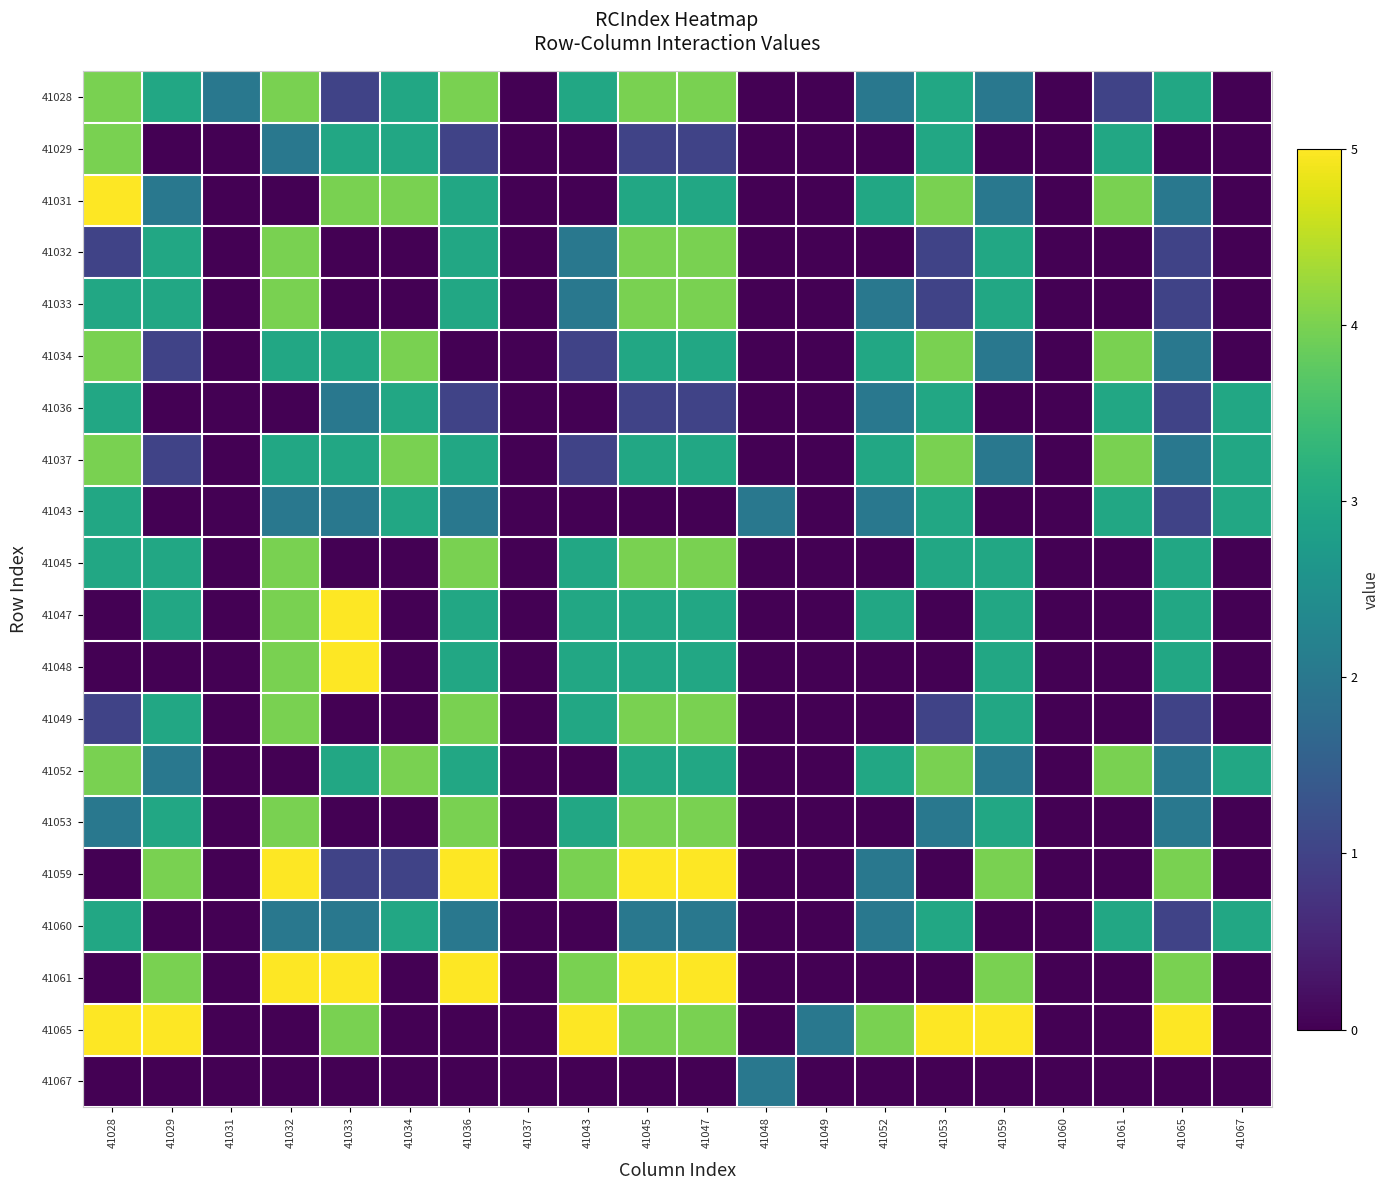

Count the number of categories in the chart.

20